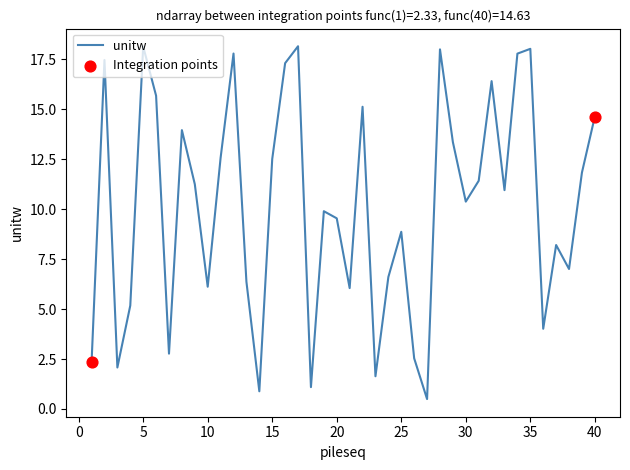

What is the minimum value shown in the chart?

0.5